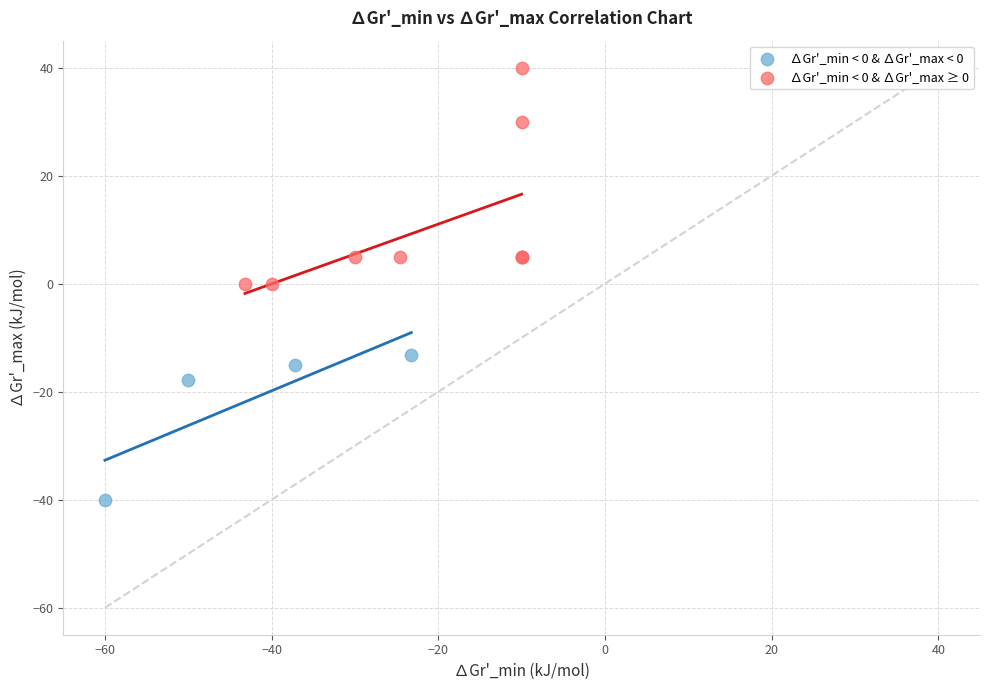

Which series reaches the maximum Y coordinate?

∆Gr'_min < 0 & ∆Gr'_max ≥ 0